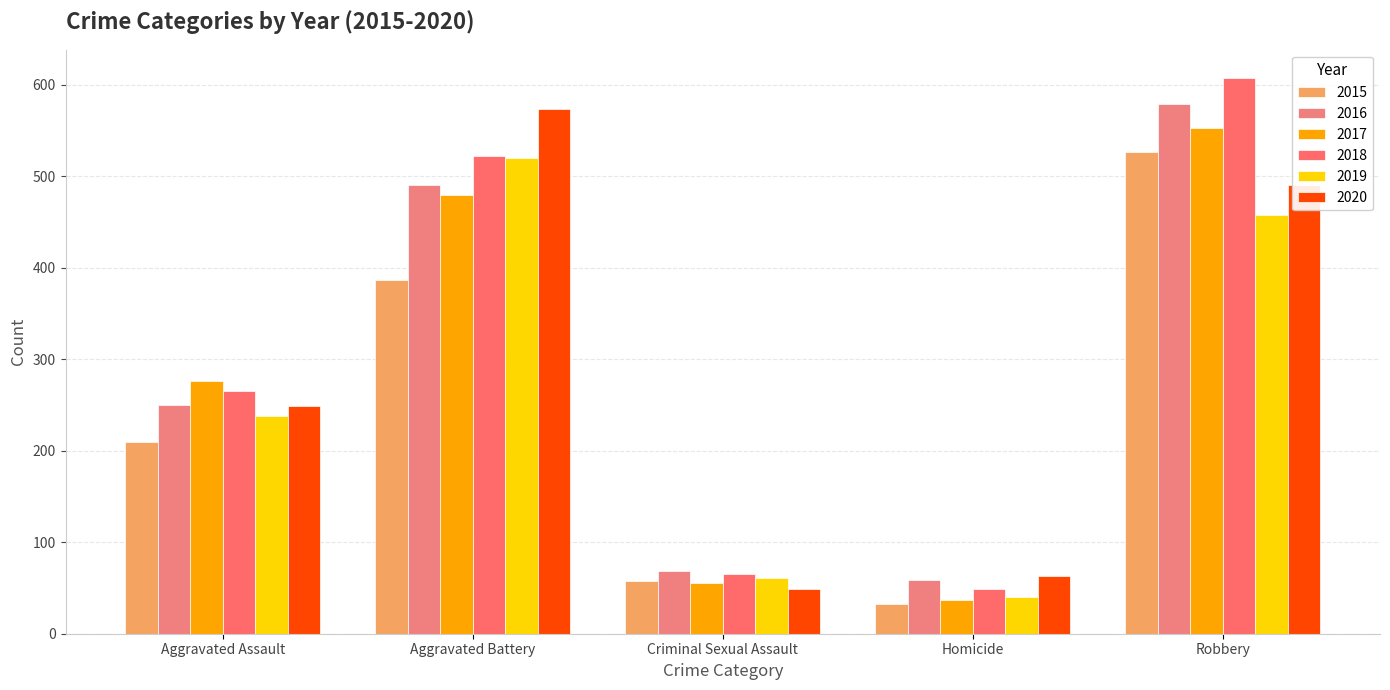

Which label corresponds to the largest value in the chart?

Robbery